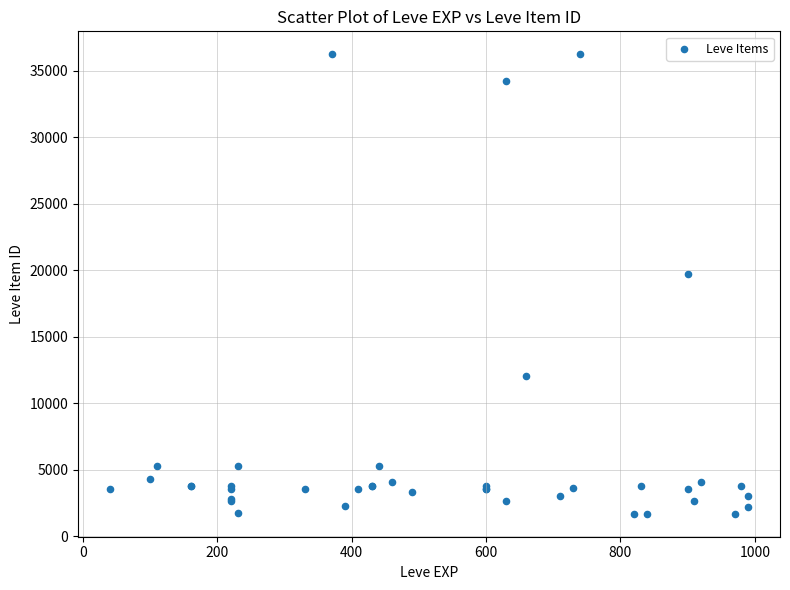

What Y value in the scatter plot is closest to 18967?

19744